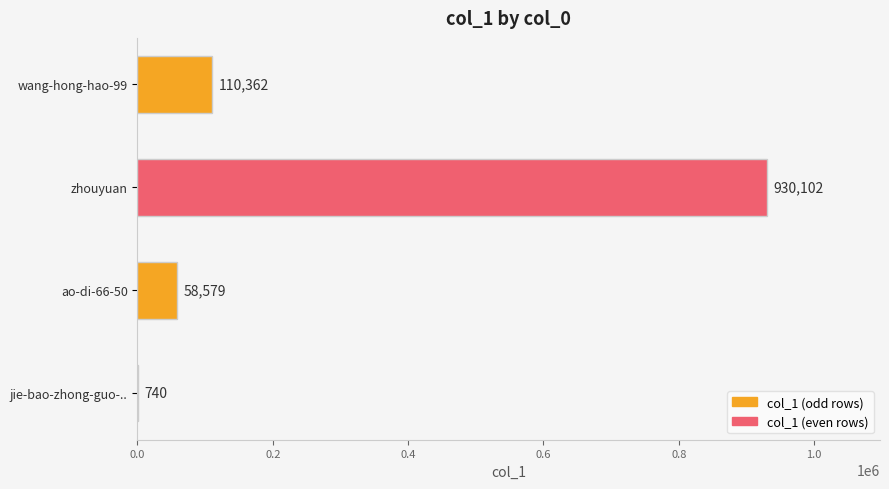

How many series are shown in this chart?

1